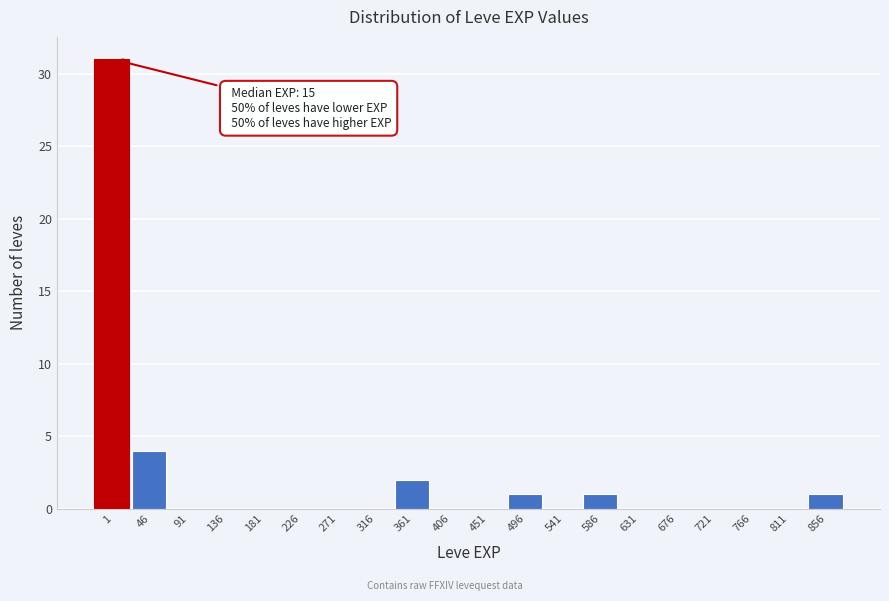

Reading left to right, transcribe all the data shown in this chart.

1=31	46=4	91=0	136=0	181=0	226=0	271=0	316=0	361=2	406=0	451=0	496=1	541=0	586=1	631=0	676=0	721=0	766=0	811=0	856=1